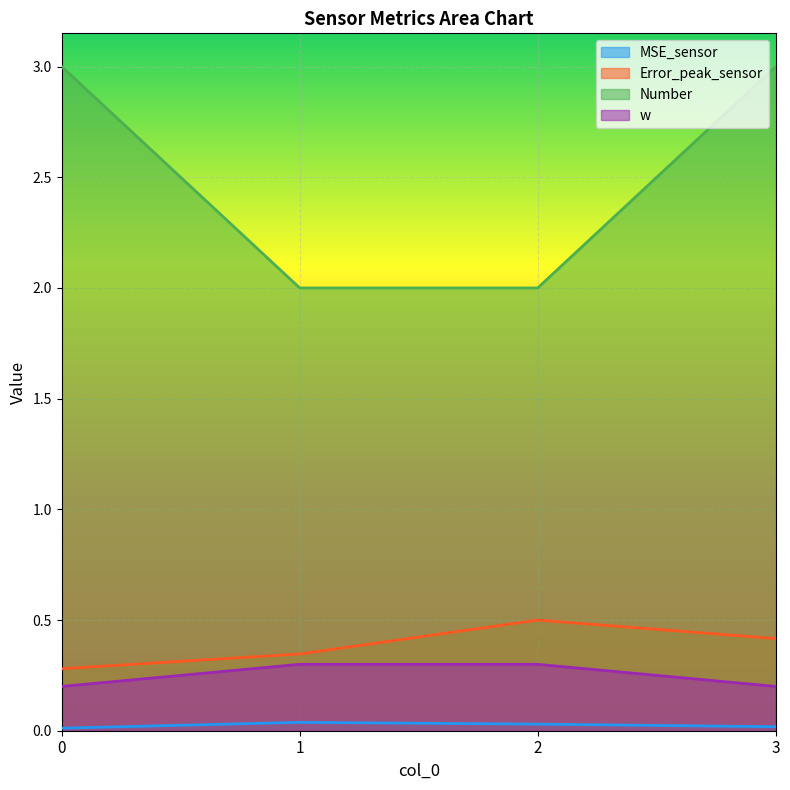

What is the minimum value for Number?

2.0